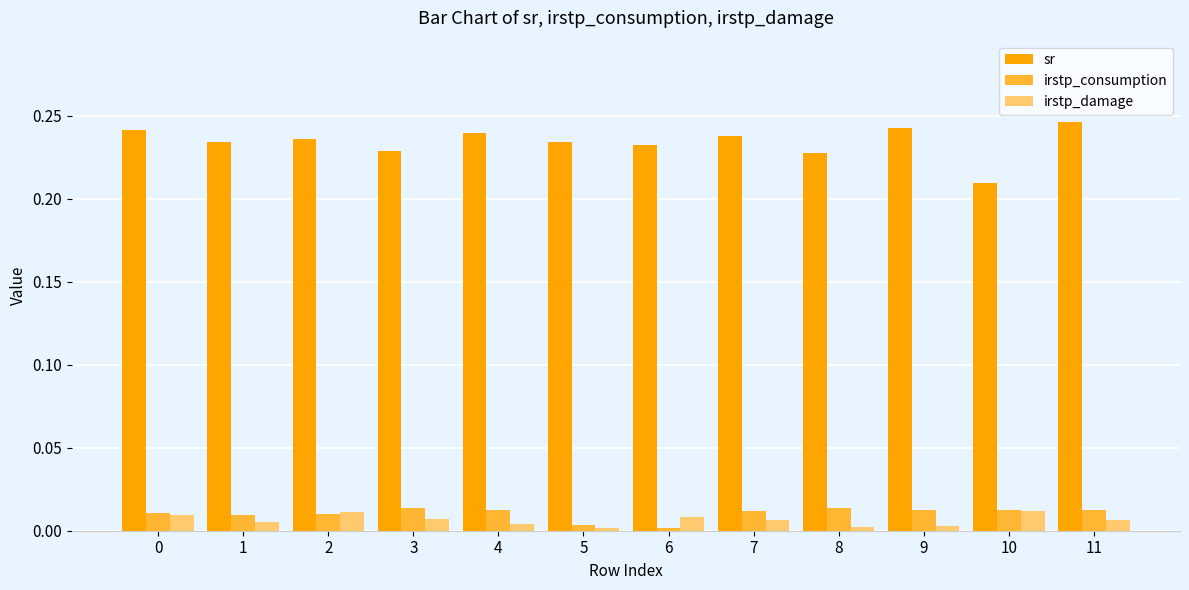

How many bars are there in each group?

3